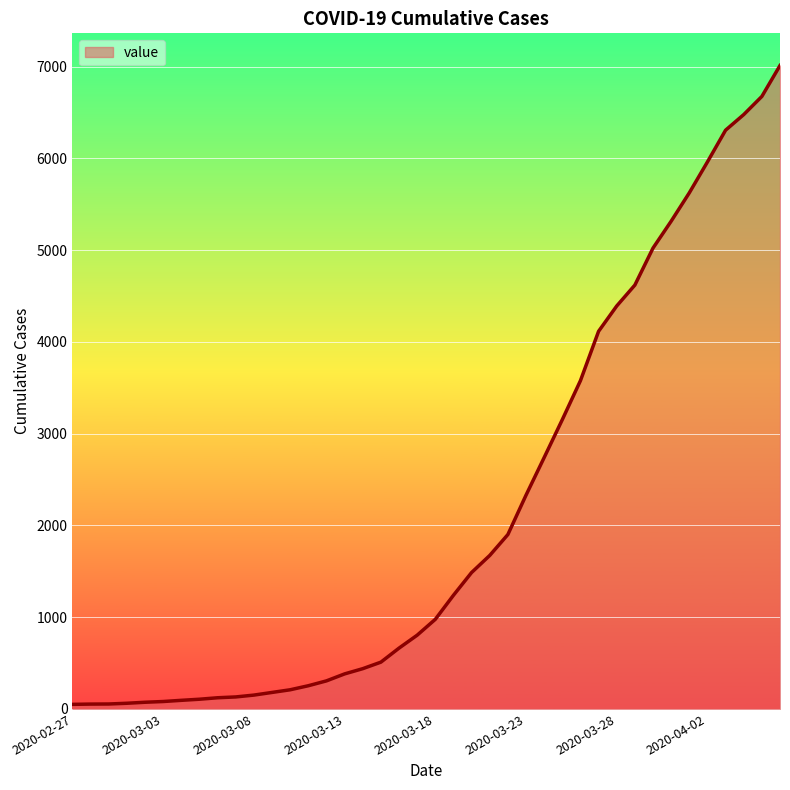

What is the greatest value displayed?

7013